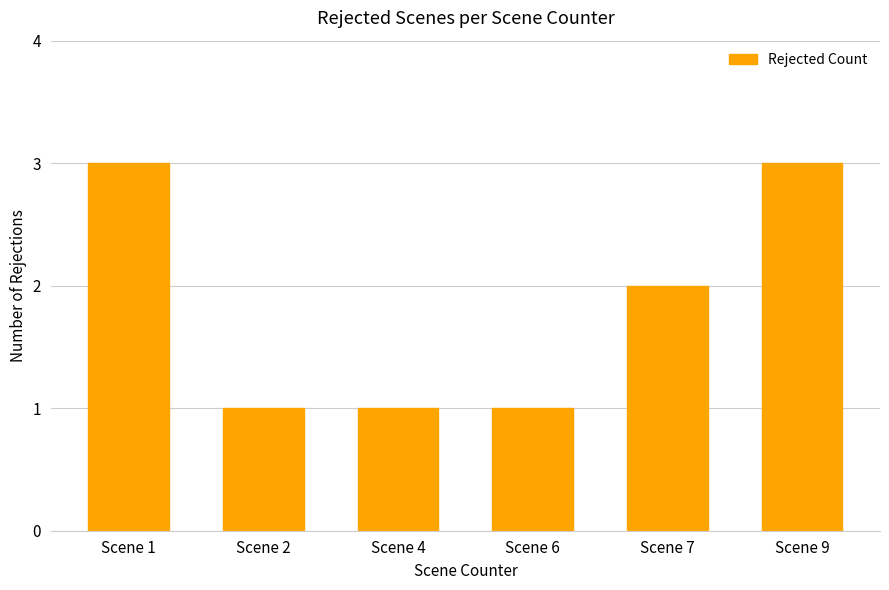

What is the minimum value shown in the chart?

1